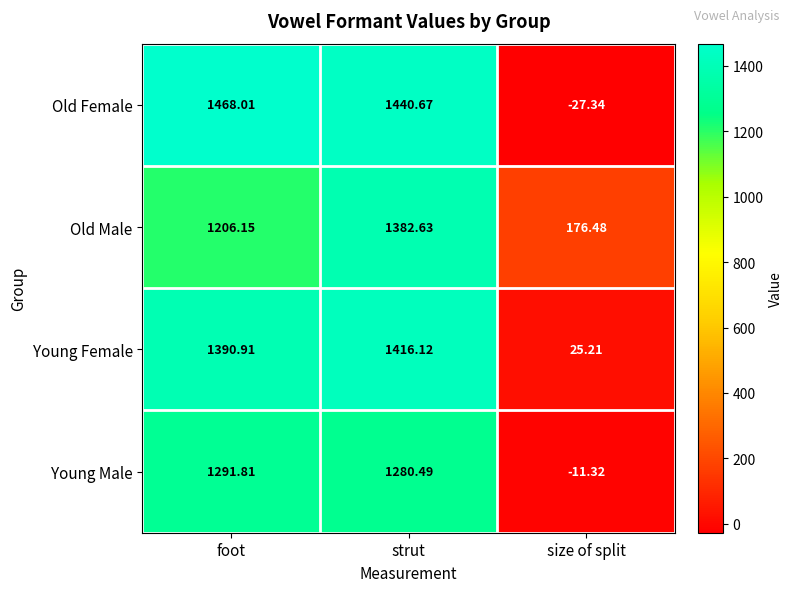

List the series in order of their peak value, lowest first.

Young Male, Old Male, Young Female, Old Female